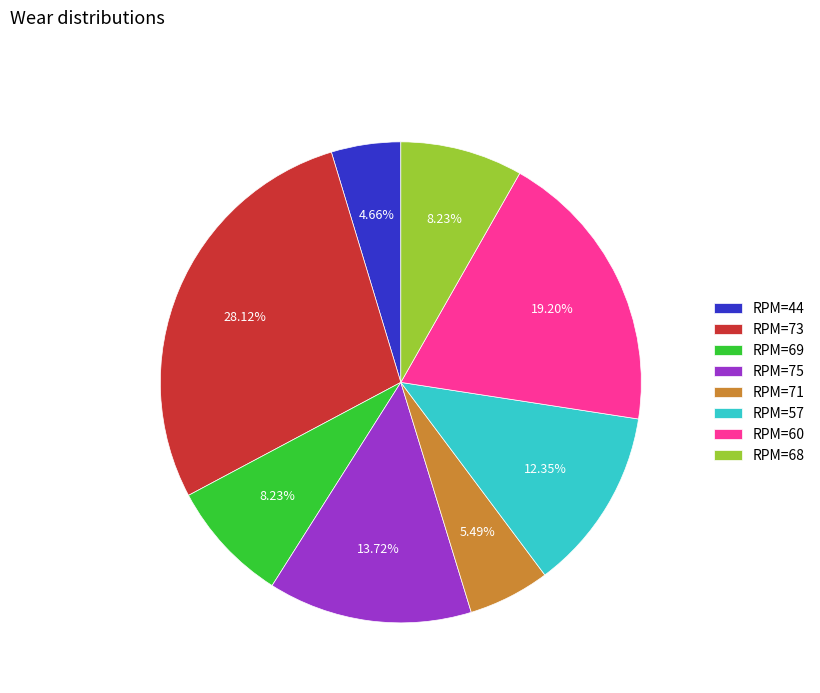

Approximately how many times larger is the value at RPM=44 compared to RPM=68?

0.6